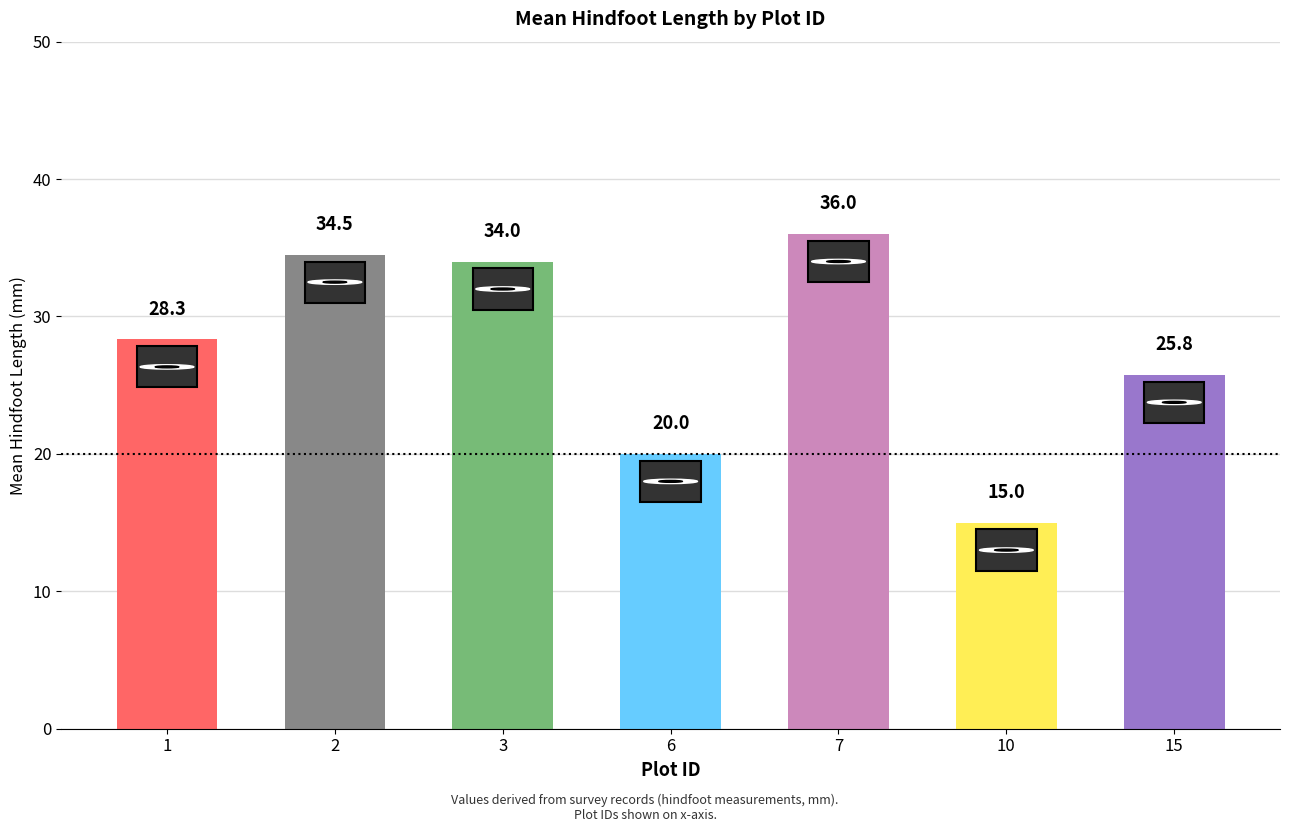

Reading left to right, extract all data points from this chart.

1=28.3	2=34.5	3=34.0	6=20.0	7=36.0	10=15.0	15=25.8